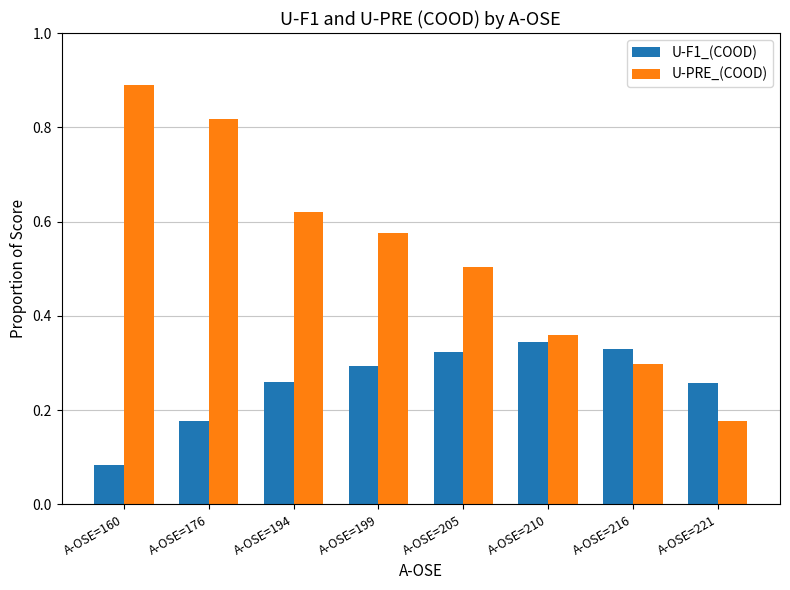

How many U-PRE_(COOD) values are between 0 and 1?

8